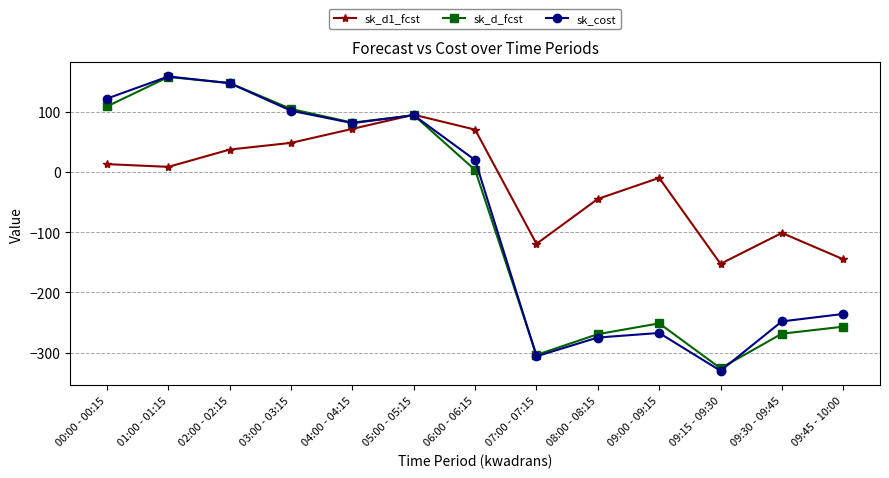

After their last crossing, which series has the higher values: sk_d_fcst or sk_cost?

sk_cost